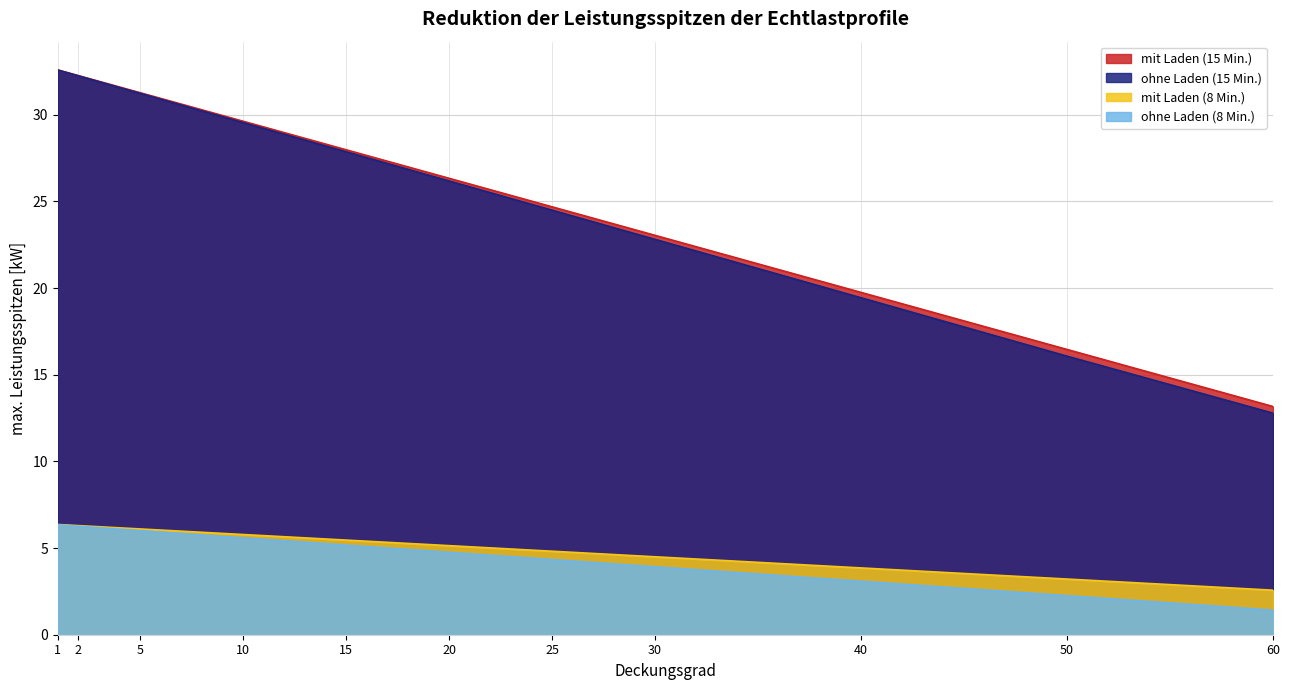

True or false: ohne Laden (15 Min.) and ohne Laden (8 Min.) cross at least once.

False